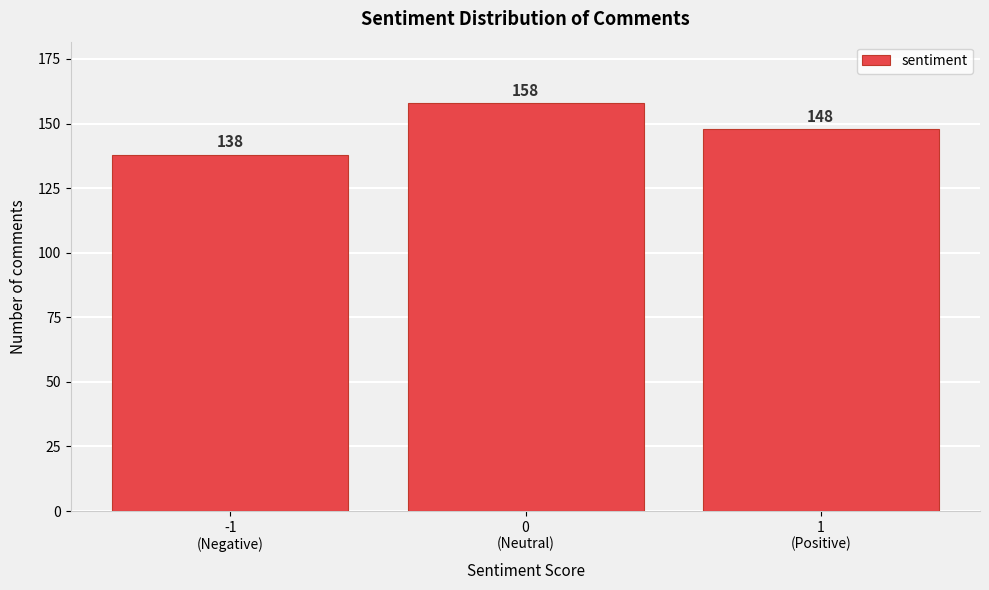

What is the difference between the maximum and minimum values?

20